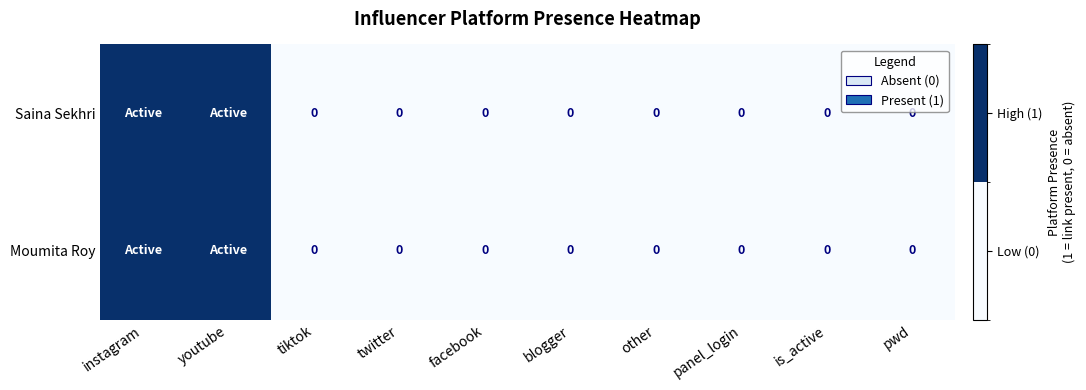

Is the value of Saina Sekhri at youtube greater than the value of Moumita Roy at youtube?

No